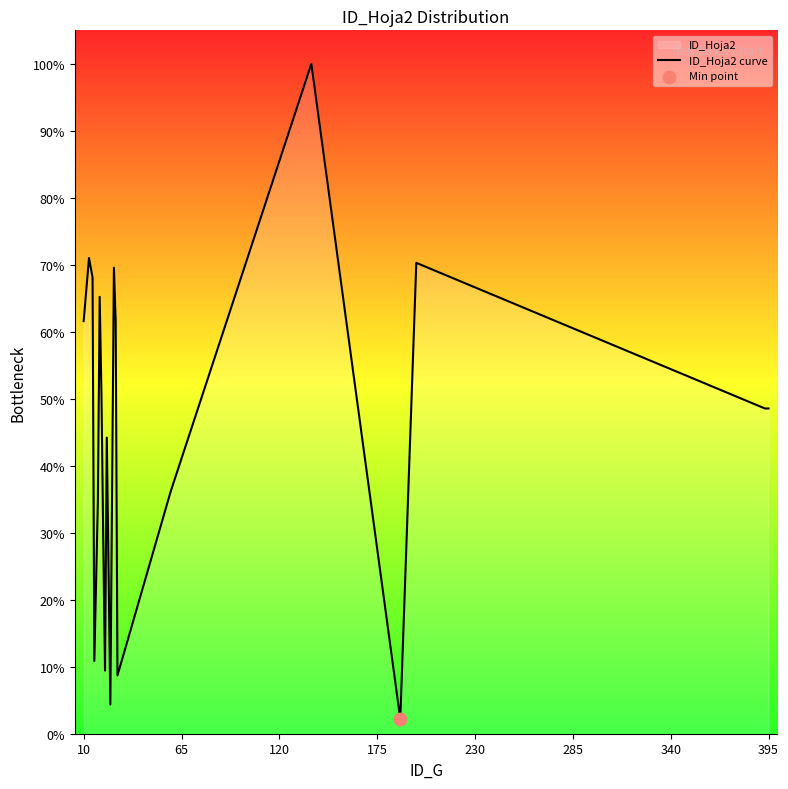

The chart shows a value of 75.3 at 395. True or false?

False